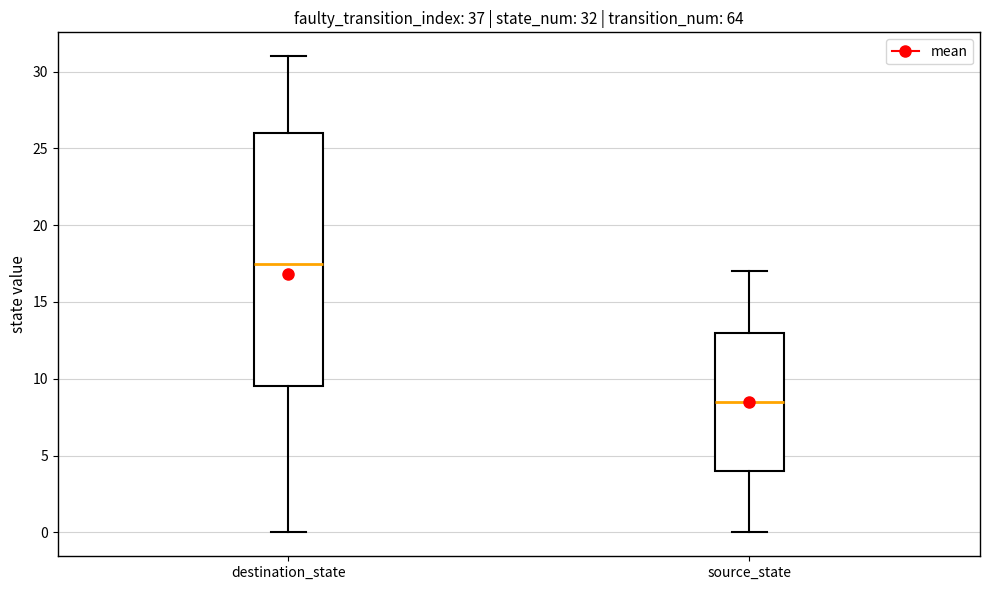

Which box has the highest median line?

destination_state